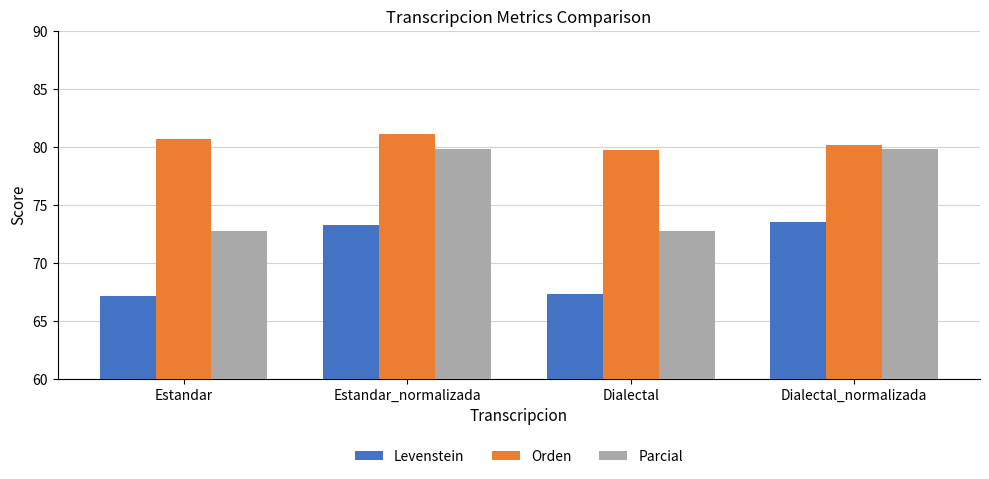

At how many categories does at least one series exceed 73?

4